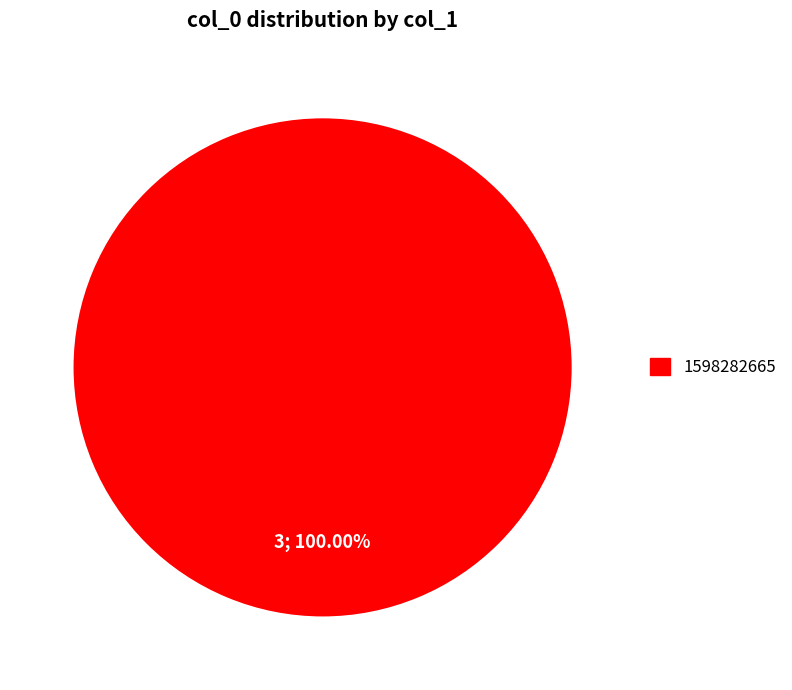

Does any single category account for the majority?

Yes